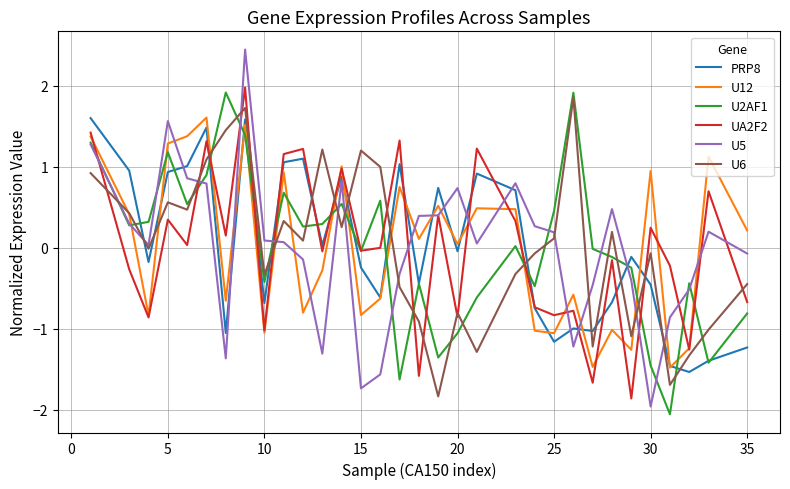

After their last crossing, which series has the higher values: PRP8 or U5?

U5